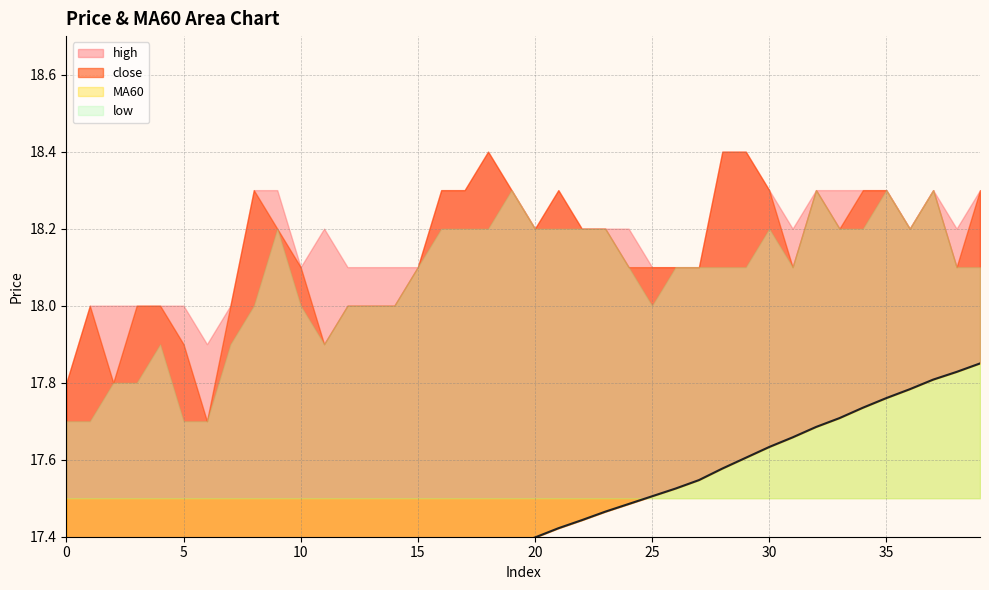

Which series has the largest range (max minus min)?

MA60